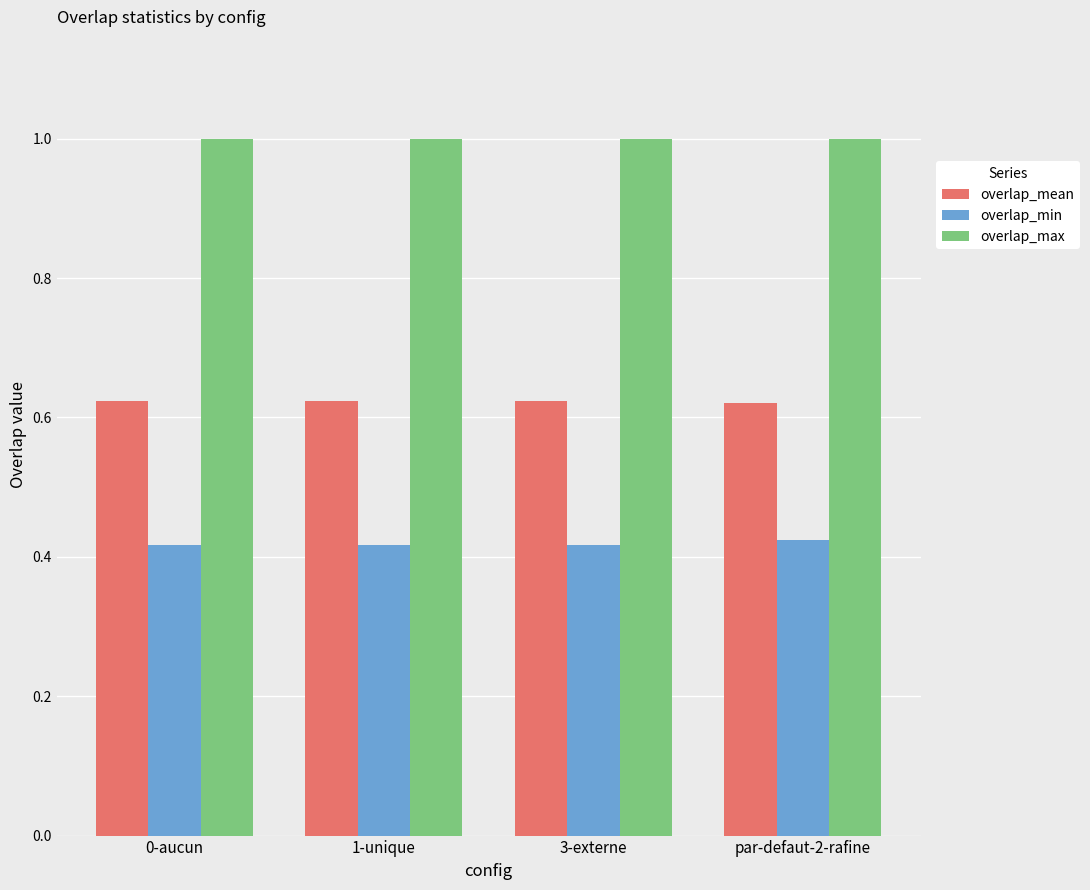

How many bars are there in total?

12